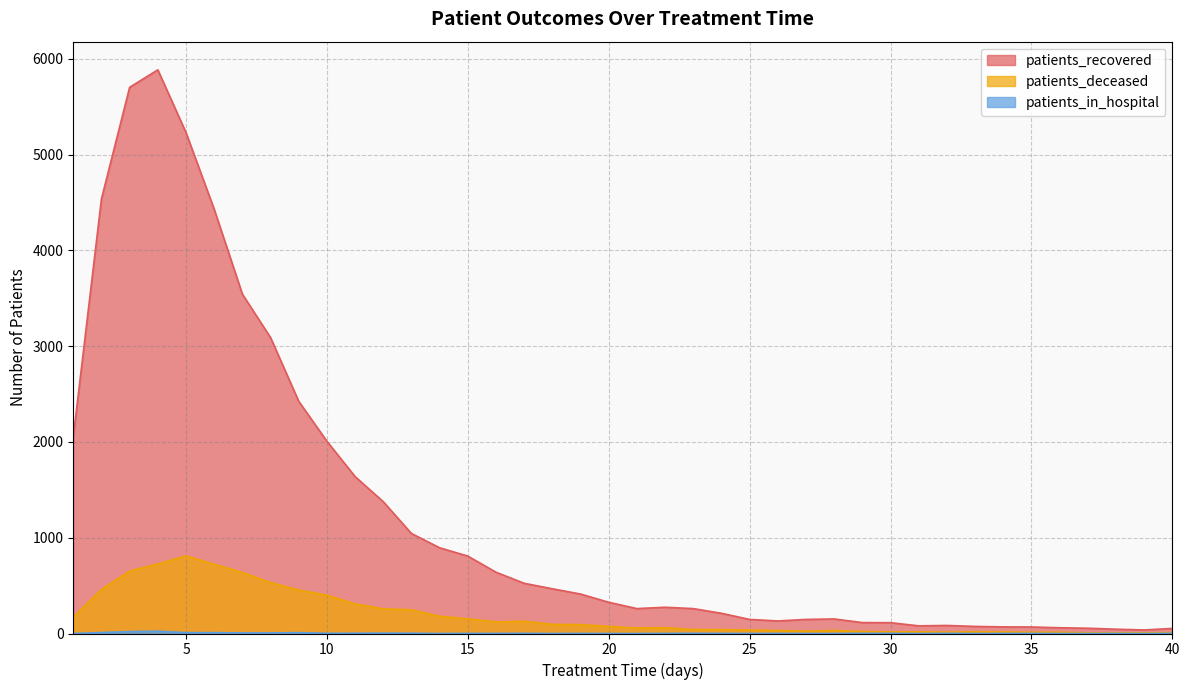

True or false: patients_recovered and patients_deceased cross at least once.

False